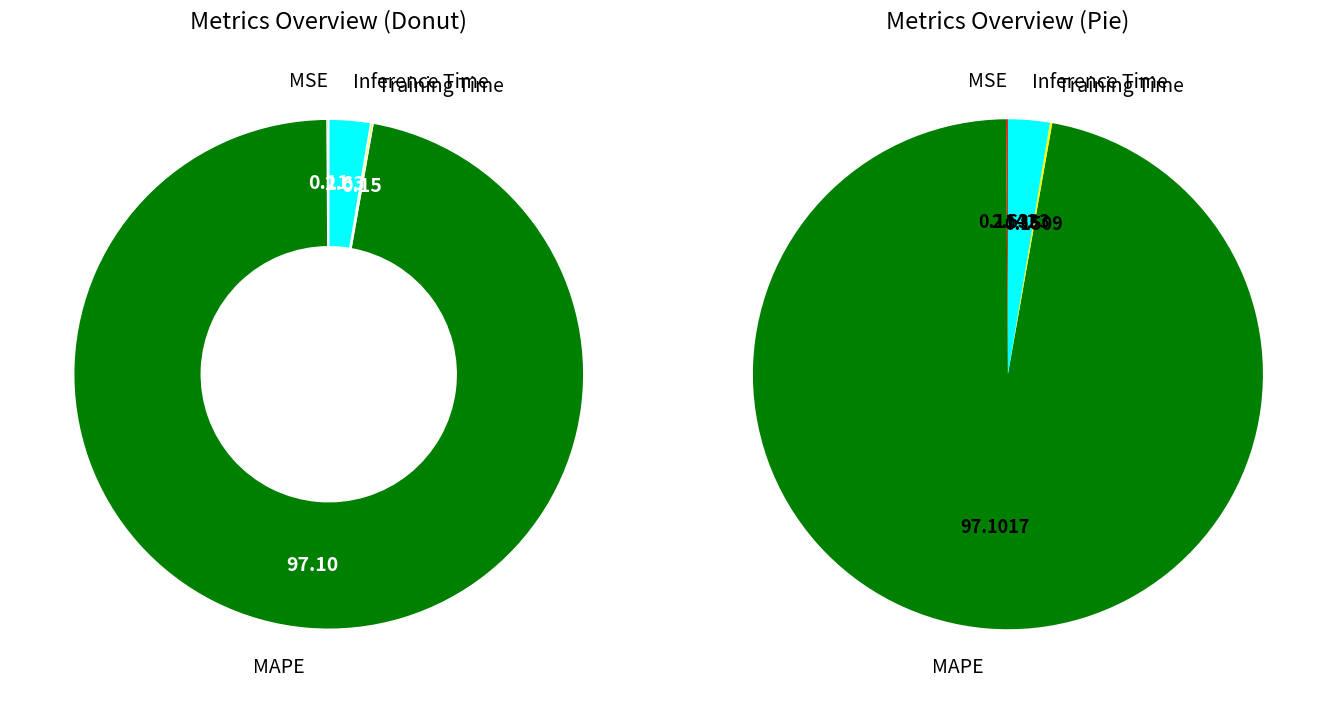

What percentage is NOT represented by Training Time?

99.8%